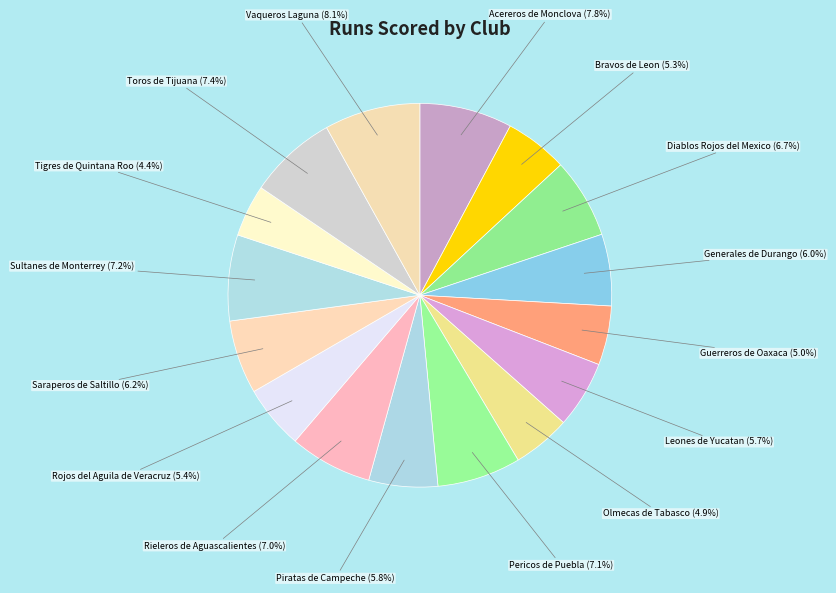

How many slices are in this pie chart?

16